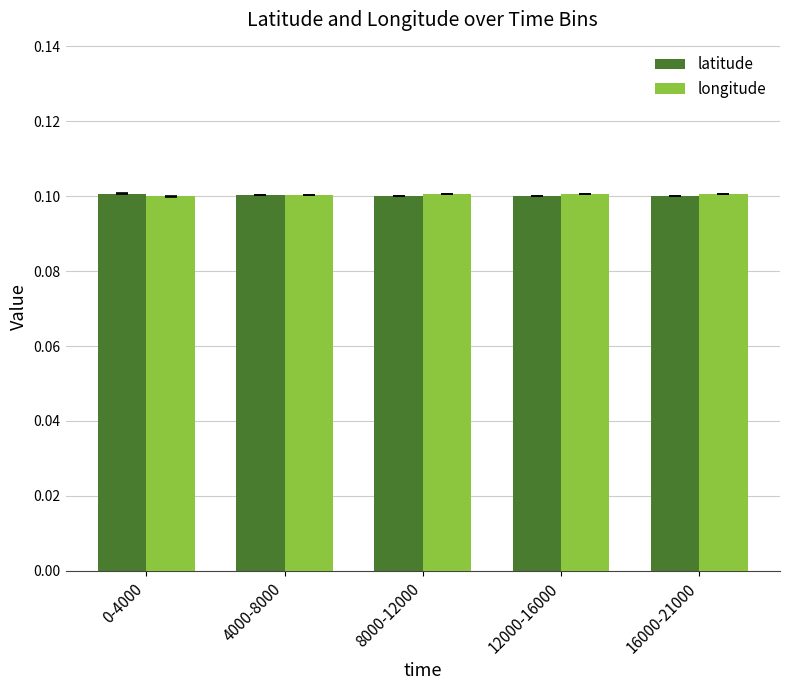

Is it true that latitude equals 0.1 at 0-4000?

True